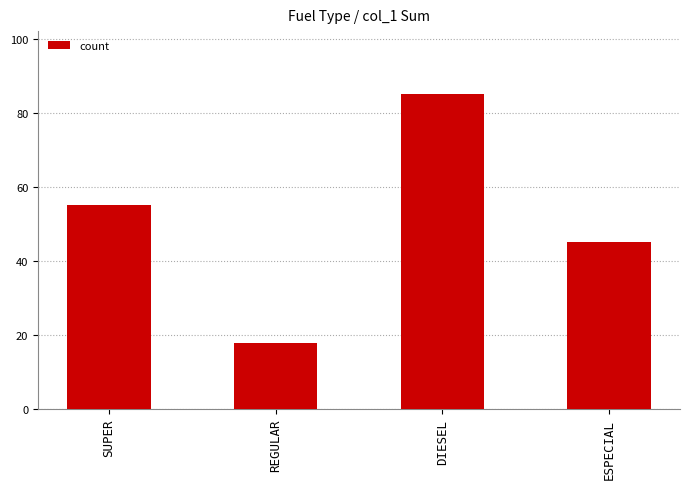

Rank the categories by value from lowest to highest.

REGULAR, ESPECIAL, SUPER, DIESEL